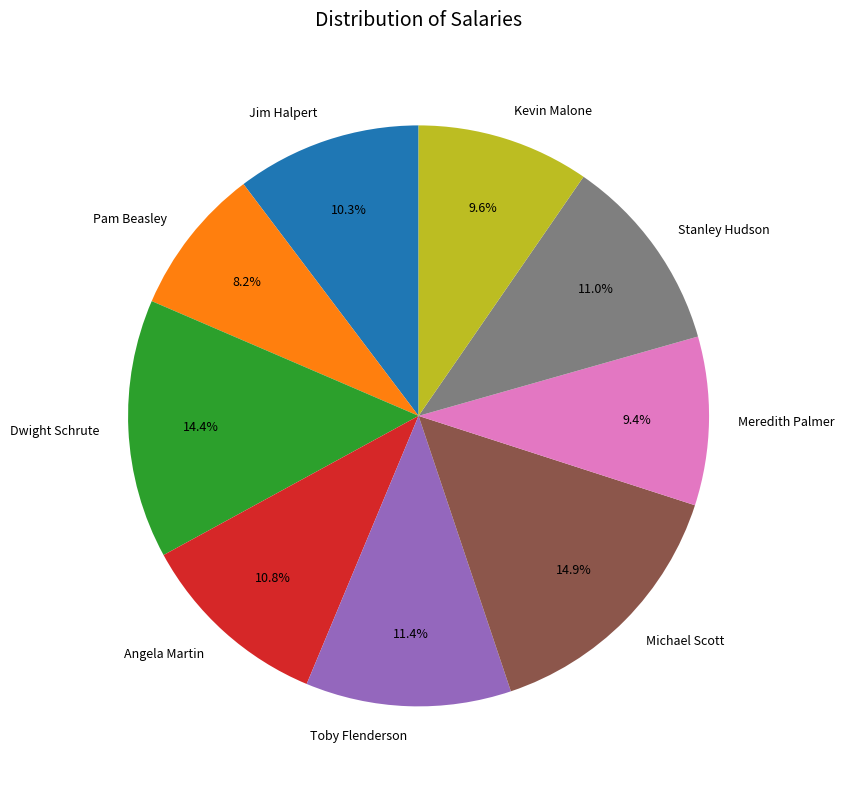

Do Toby Flenderson and Pam Beasley together represent more than half of the pie?

No